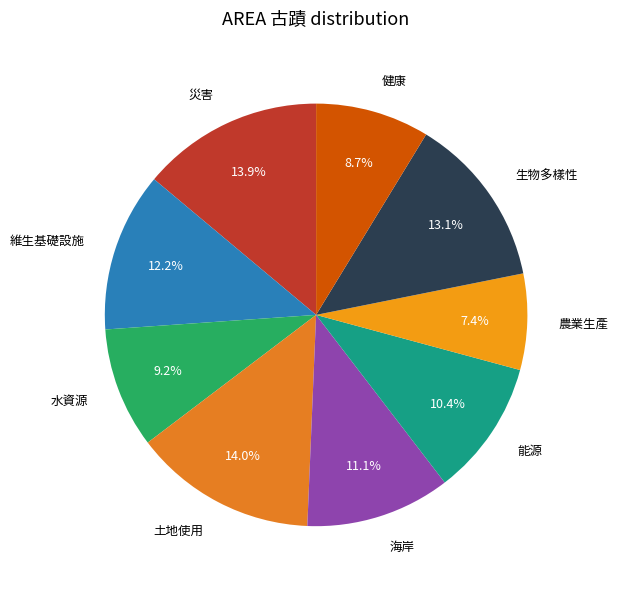

To the nearest percent, what percentage of the pie is 土地使用?

14%